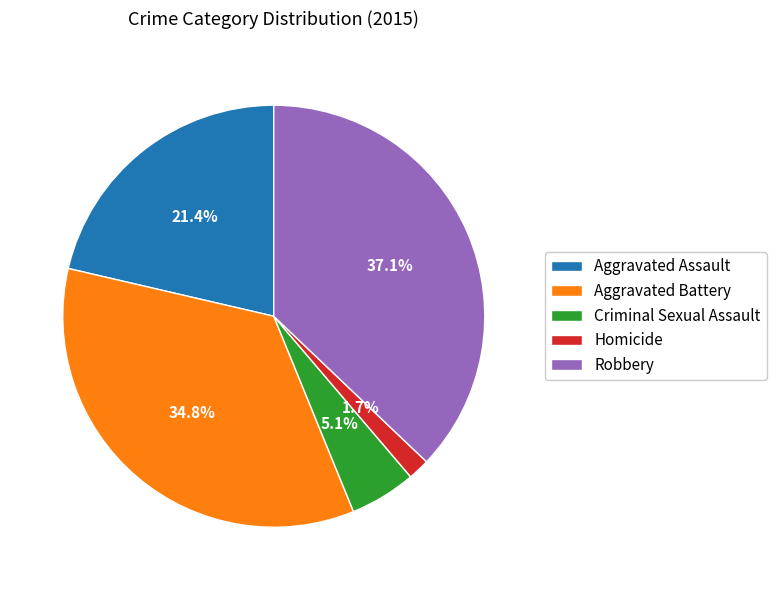

True or false: Homicide accounts for 8% of the total.

False